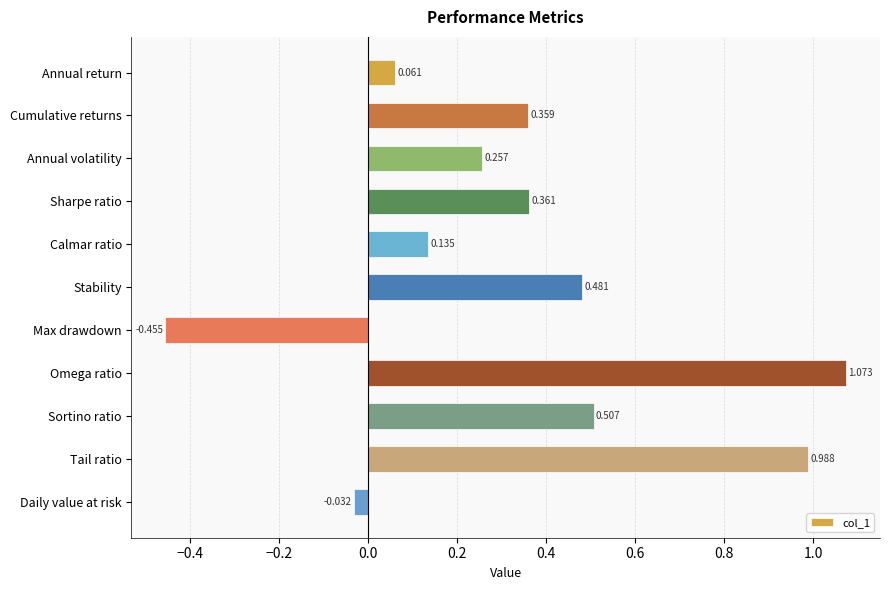

How many negative values are there?

2